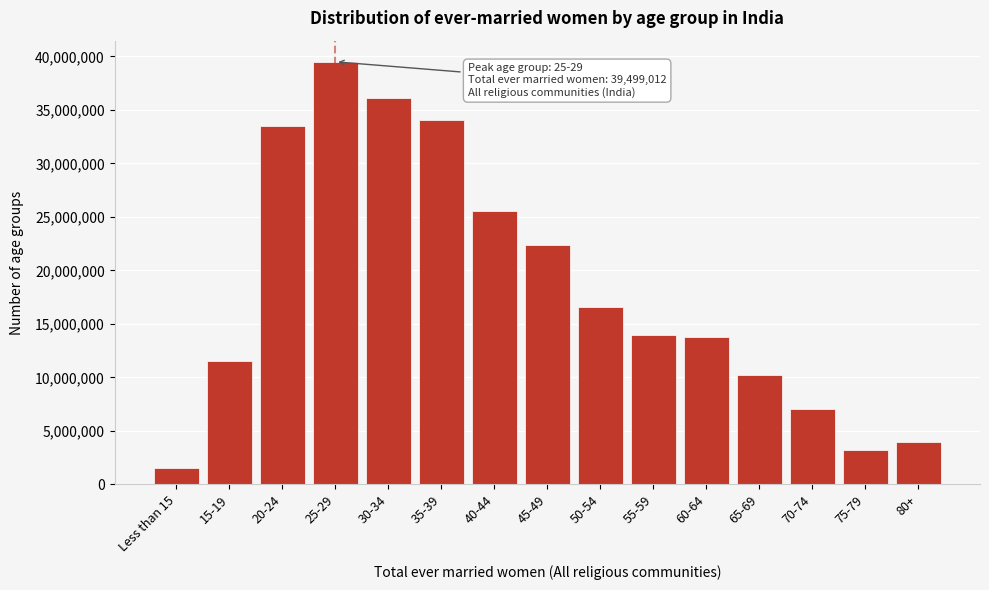

Reading left to right, transcribe all the data shown in this chart.

Less than 15=1511937	15-19=11501684	20-24=33464024	25-29=39499012	30-34=36104263	35-39=34078560	40-44=25555863	45-49=22339303	50-54=16583291	55-59=13971756	60-64=13779354	65-69=10211865	70-74=7072563	75-79=3230661	80+=3975336